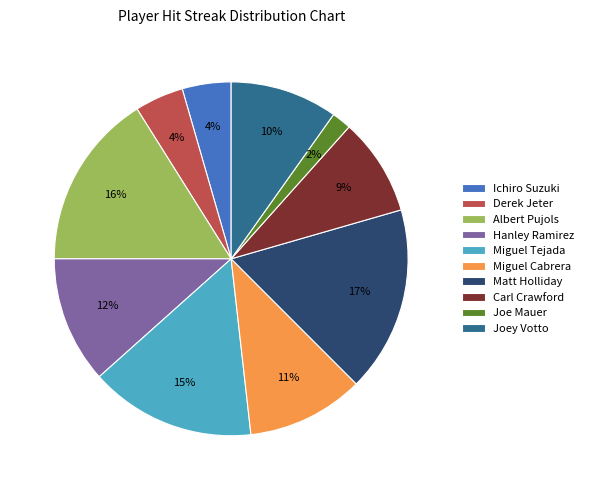

How many slices are in this pie chart?

10